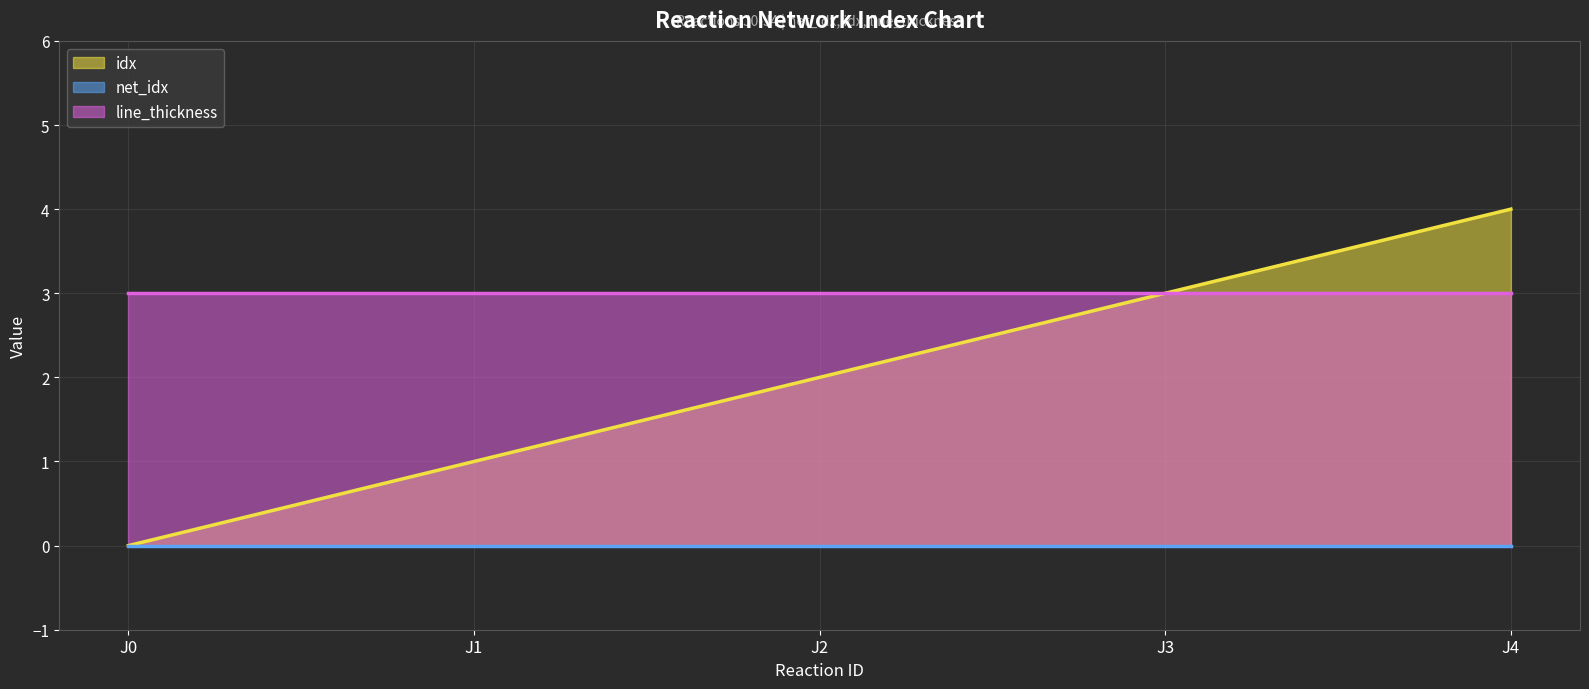

What is the sum of all idx values?

10